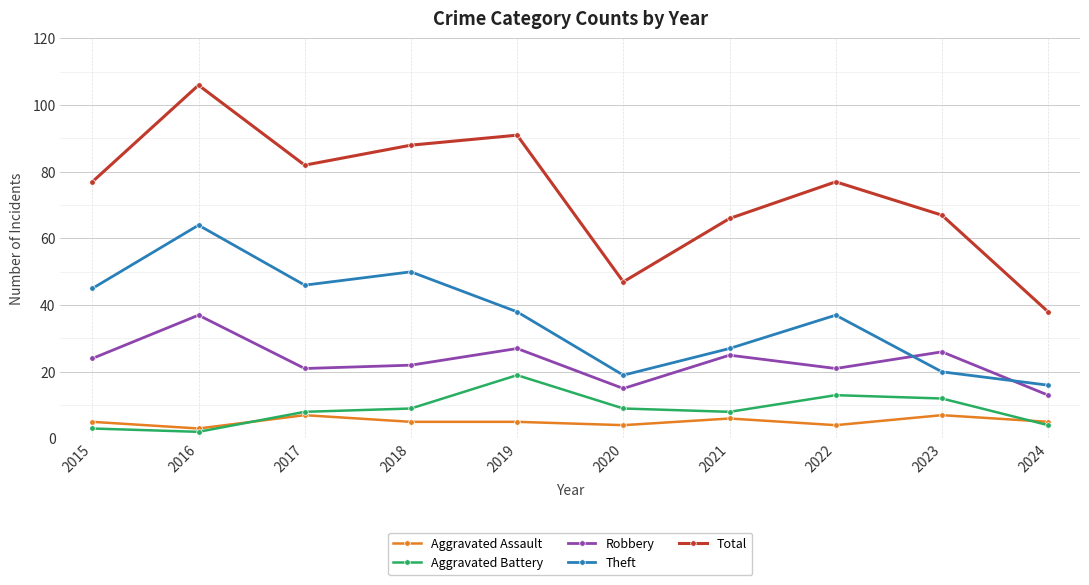

Does the chart have visible grid lines?

Yes